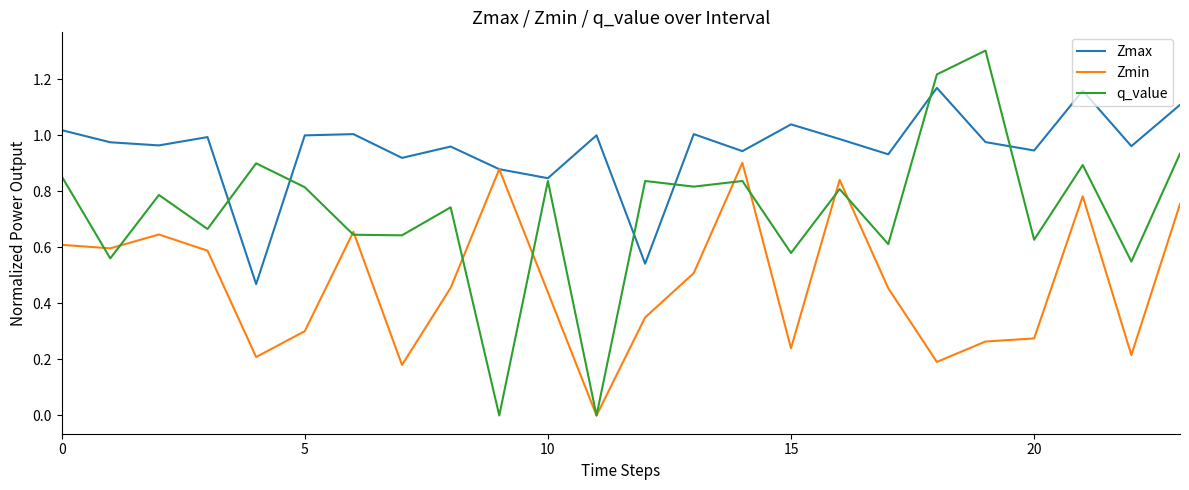

List the series in order of their peak value, highest first.

q_value, Zmax, Zmin